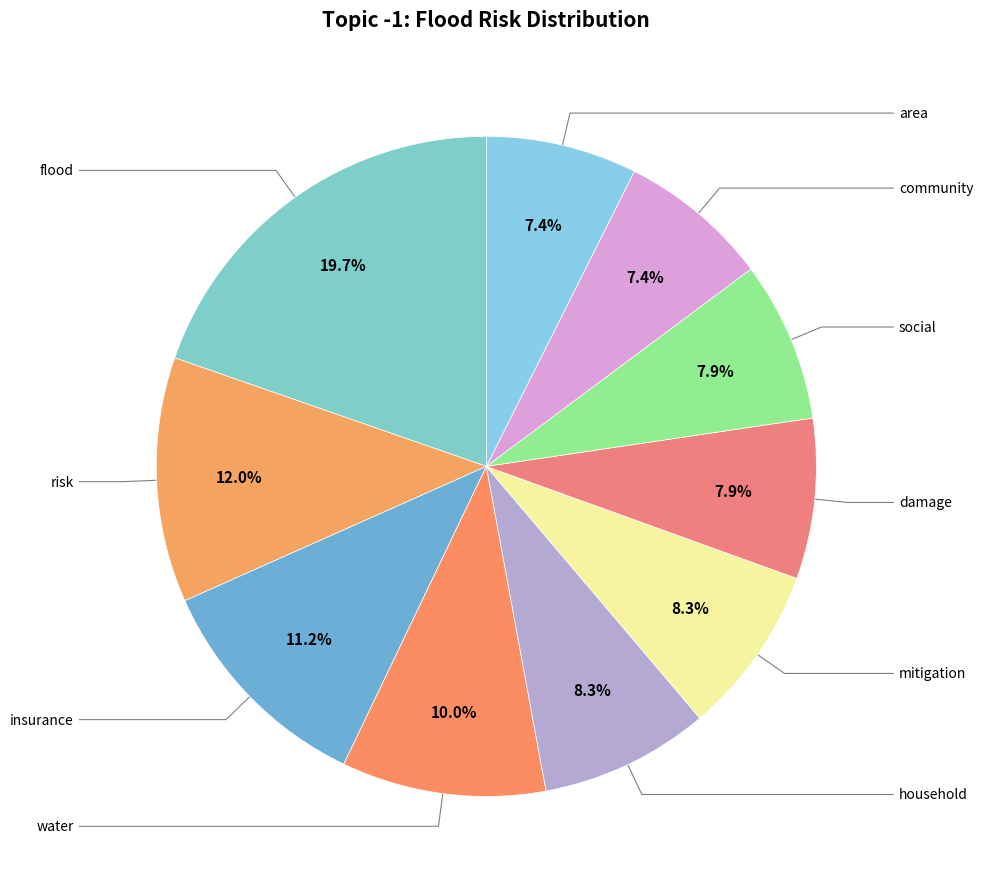

Count the number of slices in the pie.

10